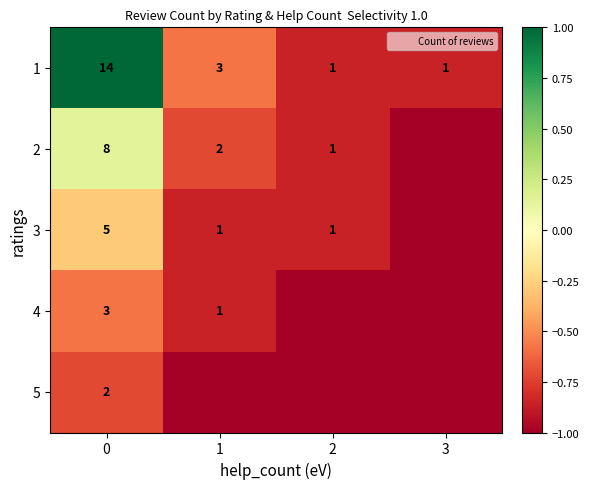

Is it true that 1 equals -0.6 at 1?

True